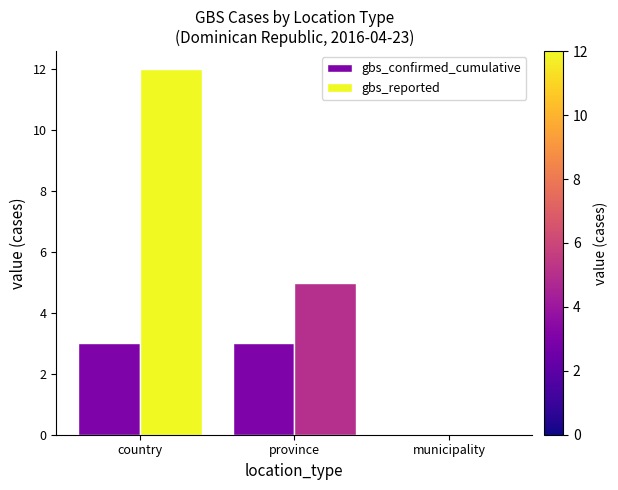

Count the number of categories in the chart.

3